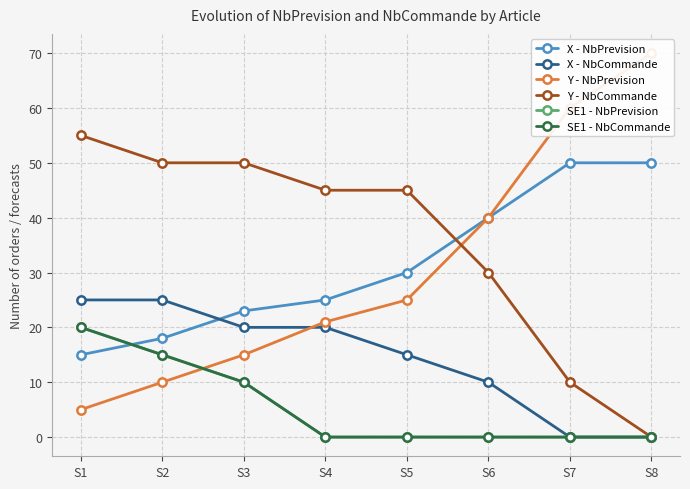

Between S3 and S4, which series saw the biggest shift?

SE1 - NbPrevision